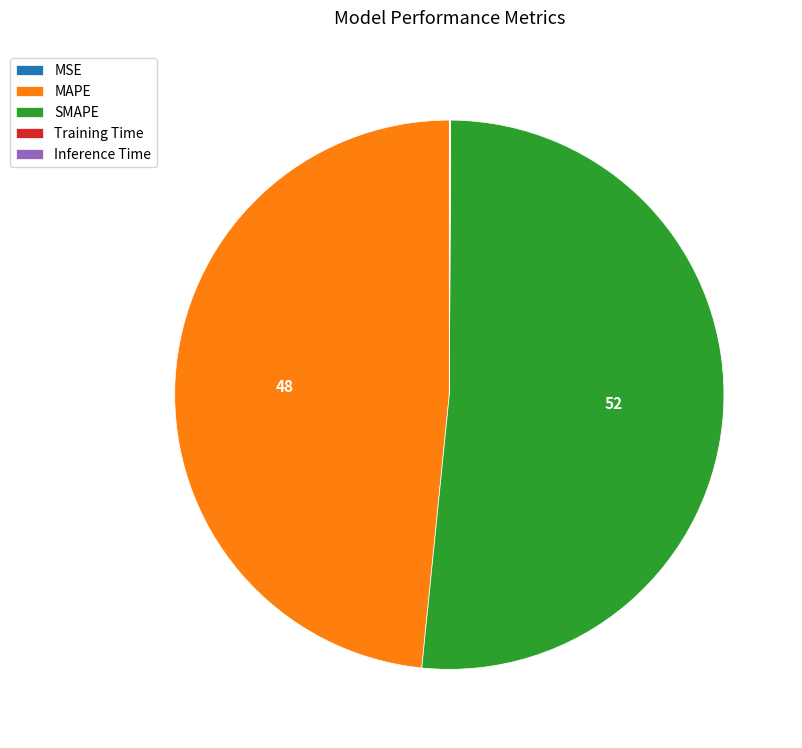

Which slice represents more than half of the pie?

SMAPE